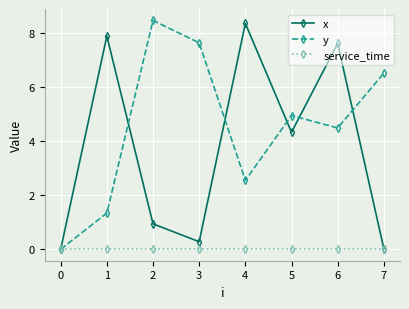

Rank the series by their maximum value, from lowest to highest.

service_time, x, y